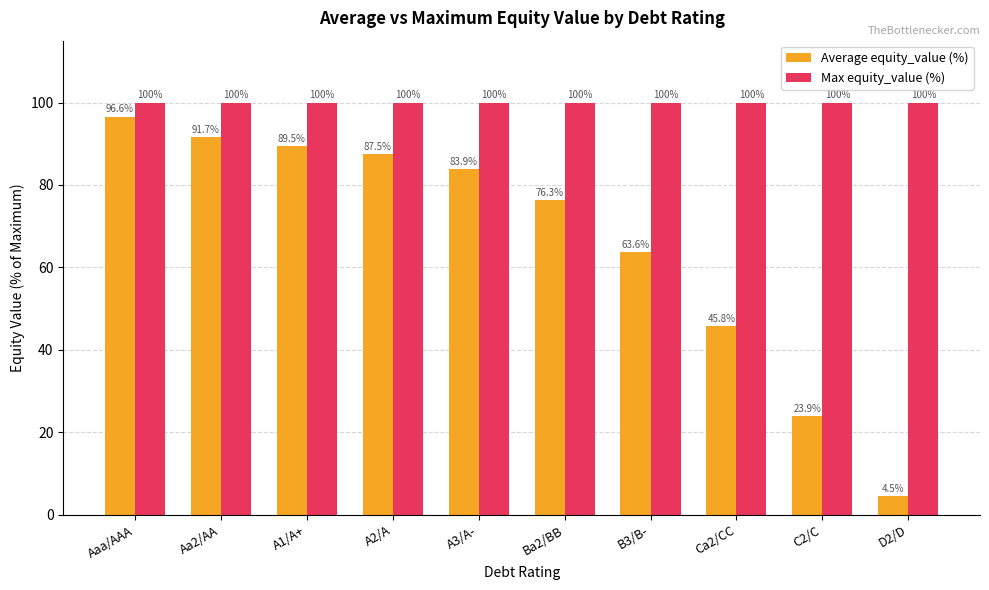

What position from the right is A2/A?

7